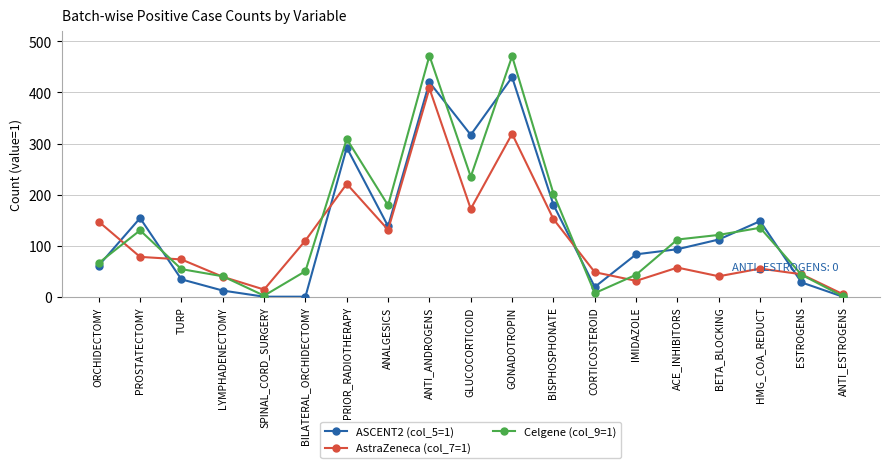

How many categories are shown in the chart?

19